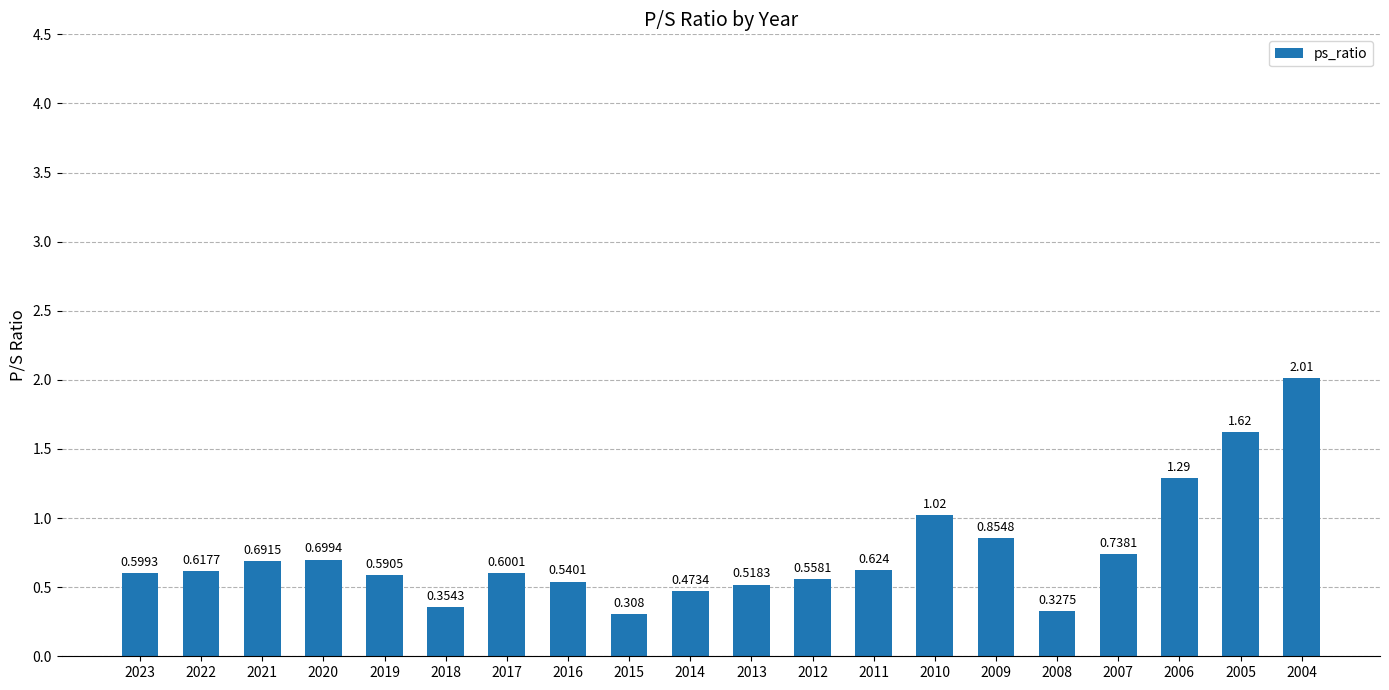

The chart shows a value of 0.2 at 2014. True or false?

False